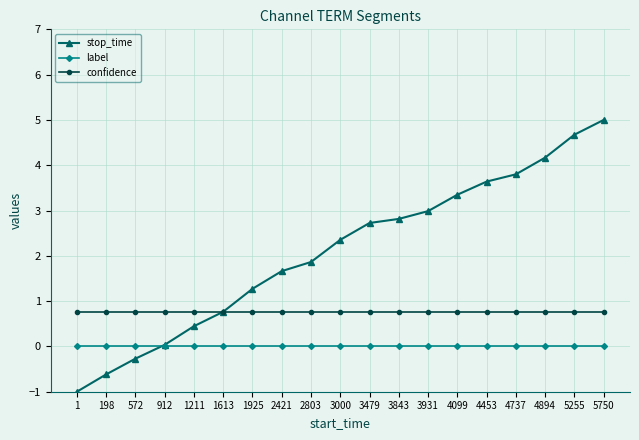

How many intersections are there between stop_time and label?

1